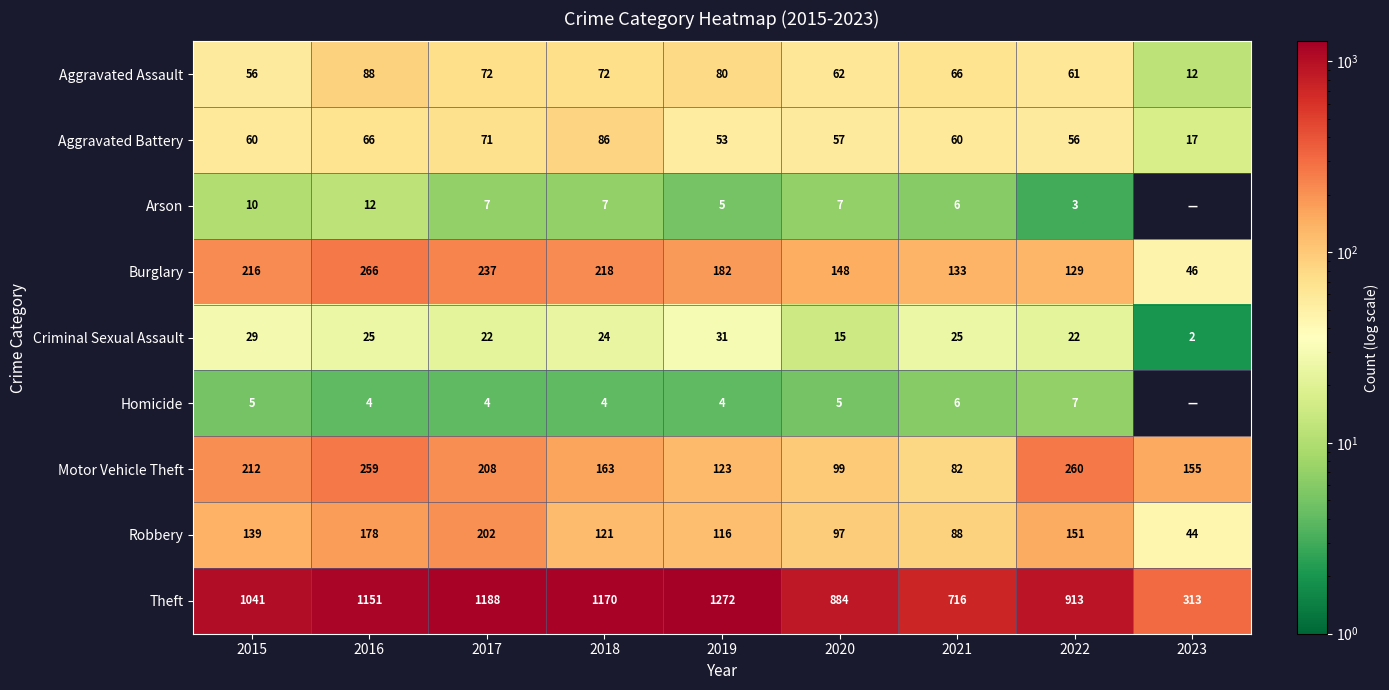

Is the value of Aggravated Battery at 2018 greater than the value of Burglary at 2019?

No